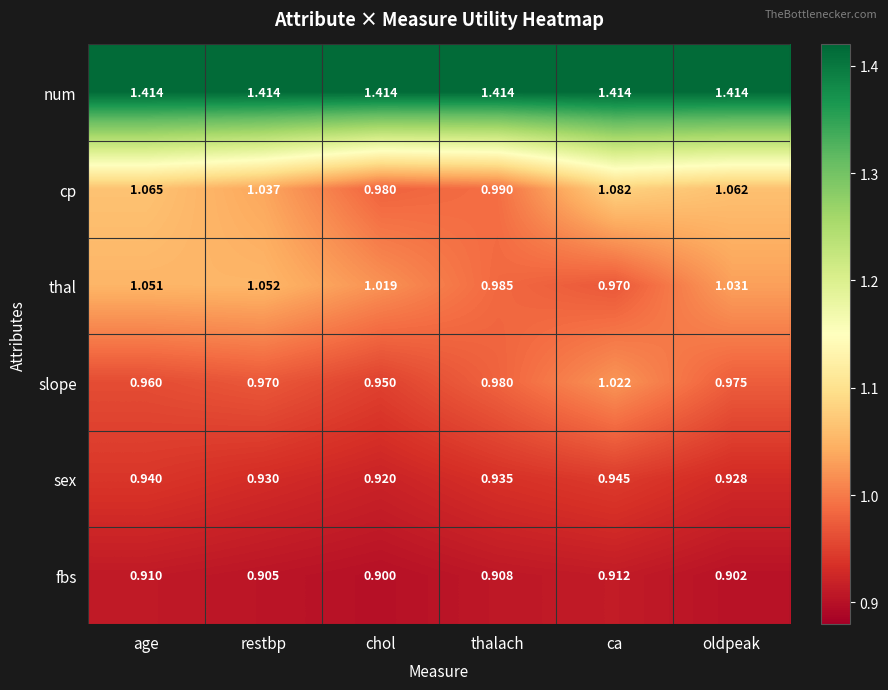

Which series has the largest total across all categories?

num